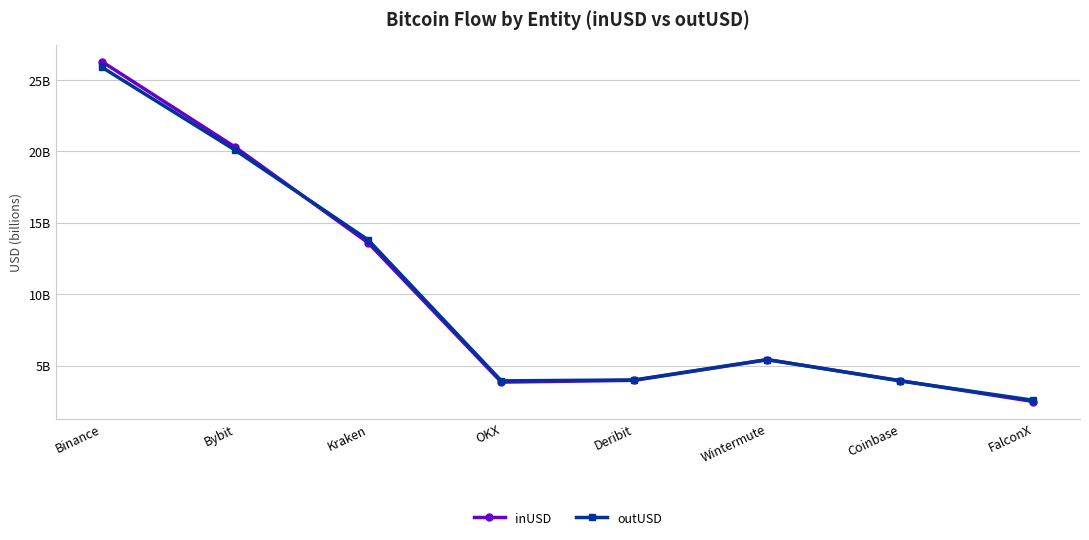

What are all the series names shown in the legend?

inUSD, outUSD